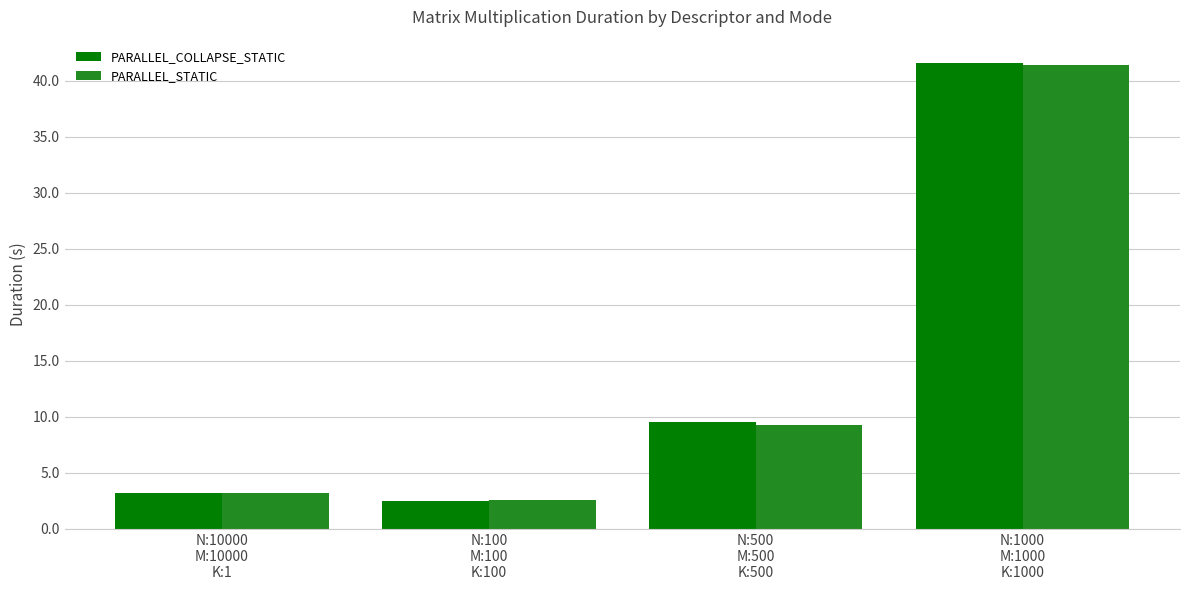

Count the number of categories in the chart.

4